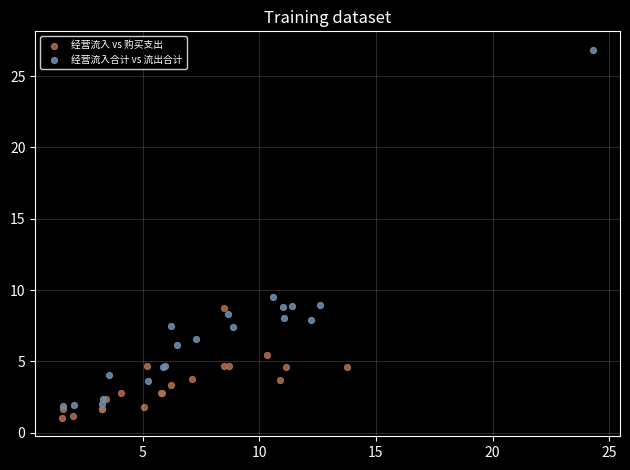

Which series contains the highest Y value?

经营流入合计 vs 流出合计